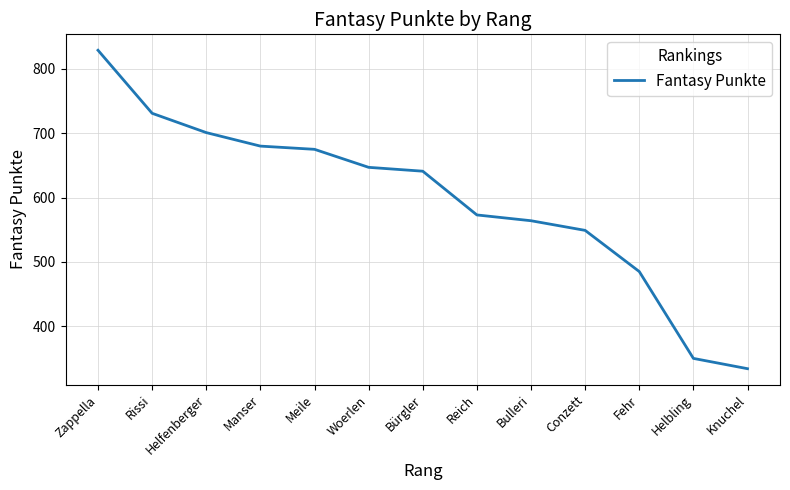

What position from the right is Zappella?

13